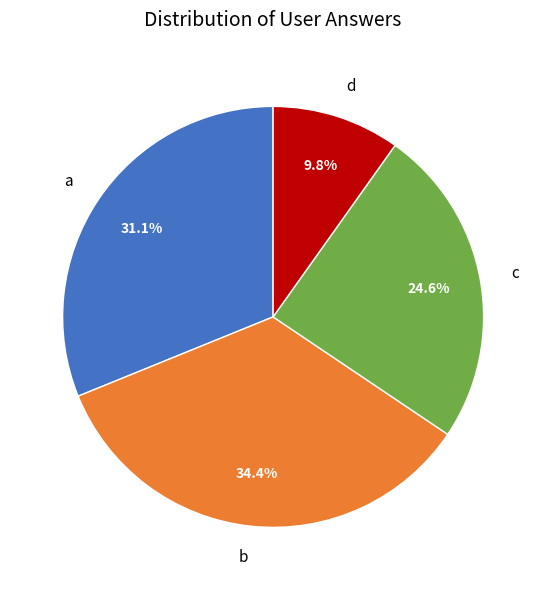

What is the largest slice in the pie chart?

b